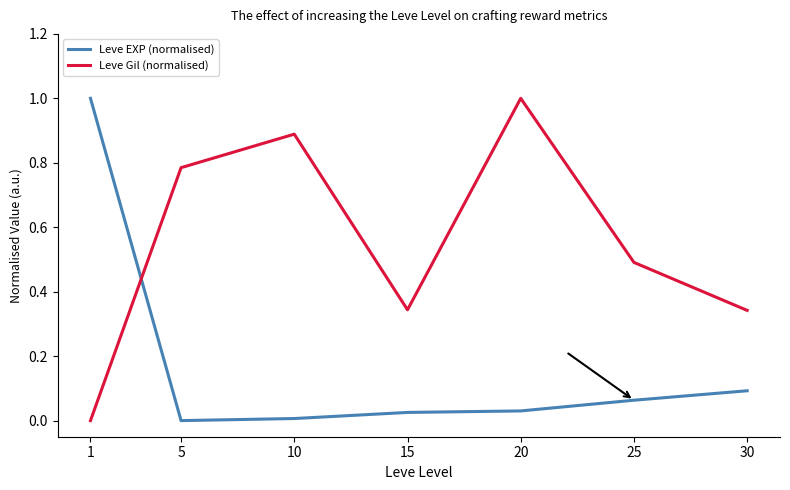

At 10, list the series in order from largest to smallest.

Leve Gil (normalised), Leve EXP (normalised)